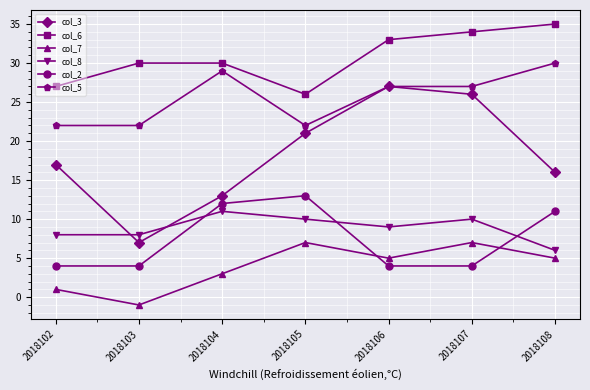

At which category is the sum across all series the highest?

2018107